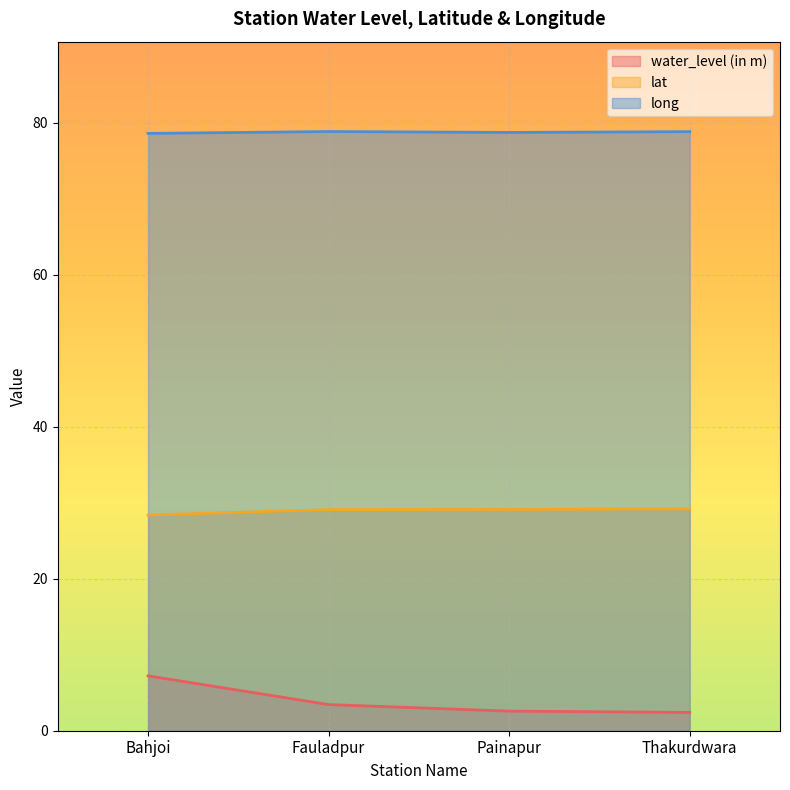

At how many categories does at least one series exceed 61?

4